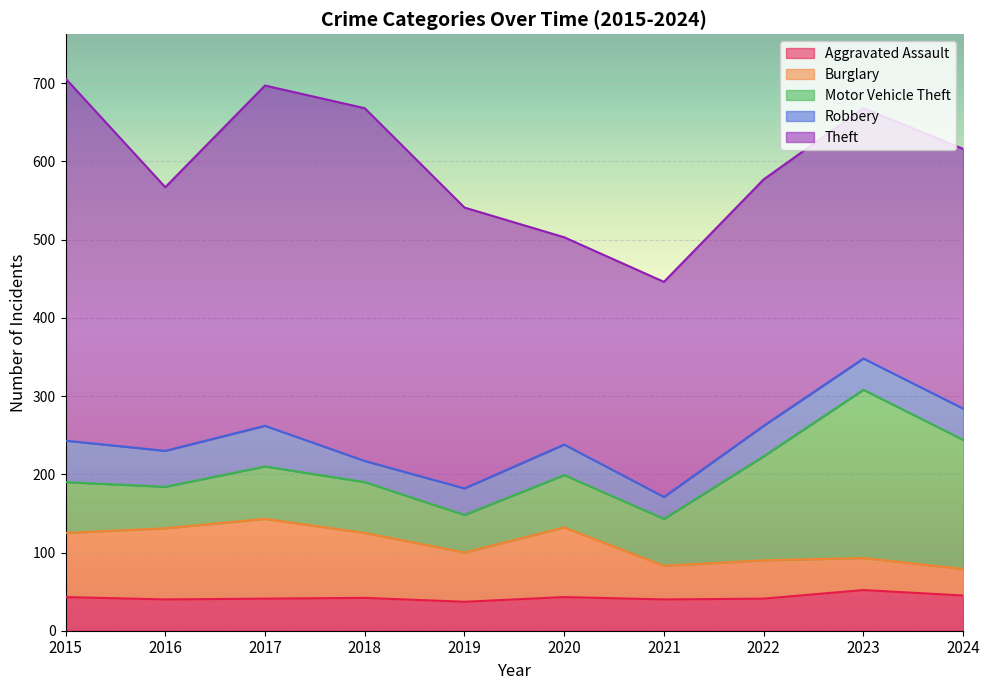

The value of Motor Vehicle Theft at 2017 is 67. True or false?

True